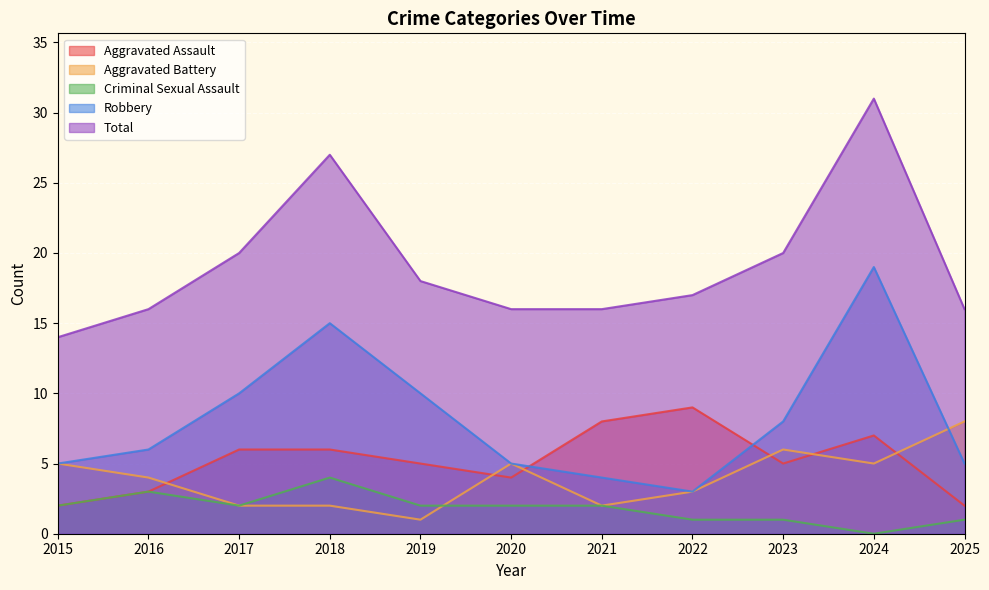

Where do Robbery and Aggravated Assault first cross each other?

2020 and 2021